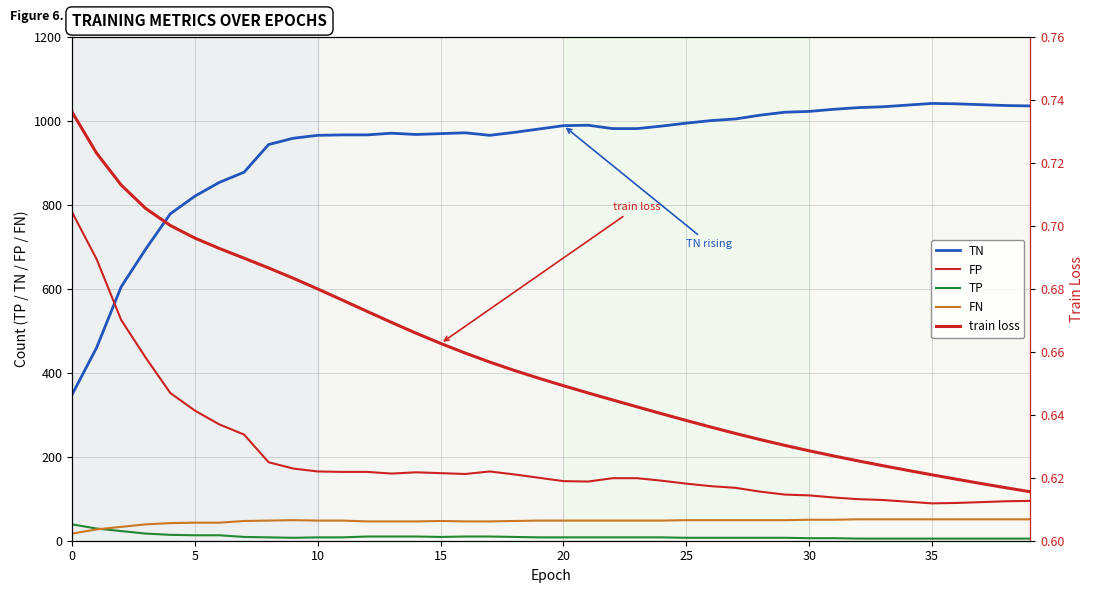

Which series changed the most between 15 and 29?

TN